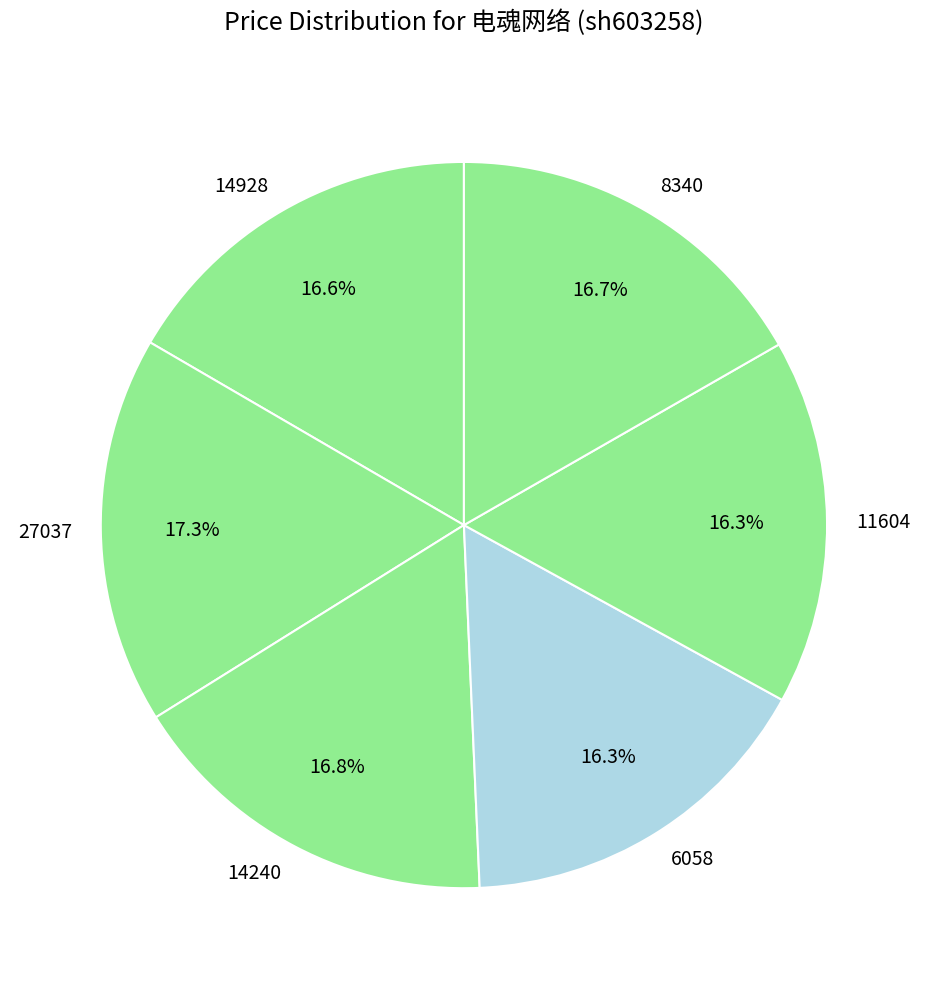

How much of the chart is everything except 27037?

82.7%